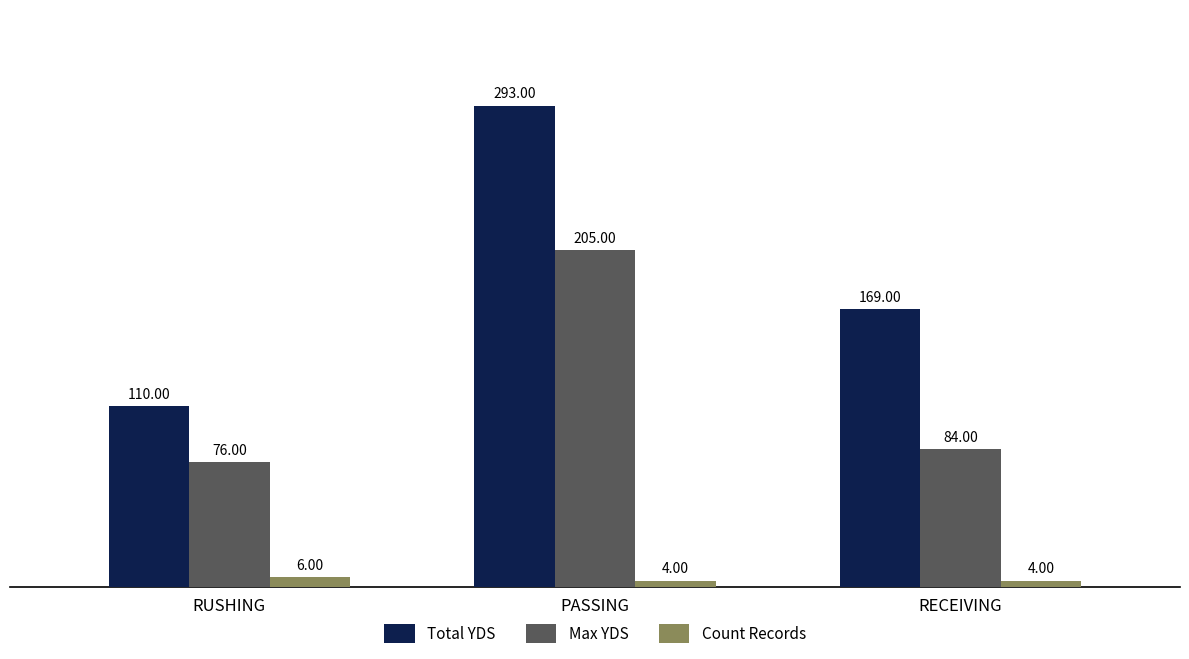

Which series changed the most between RUSHING and RECEIVING?

Total YDS